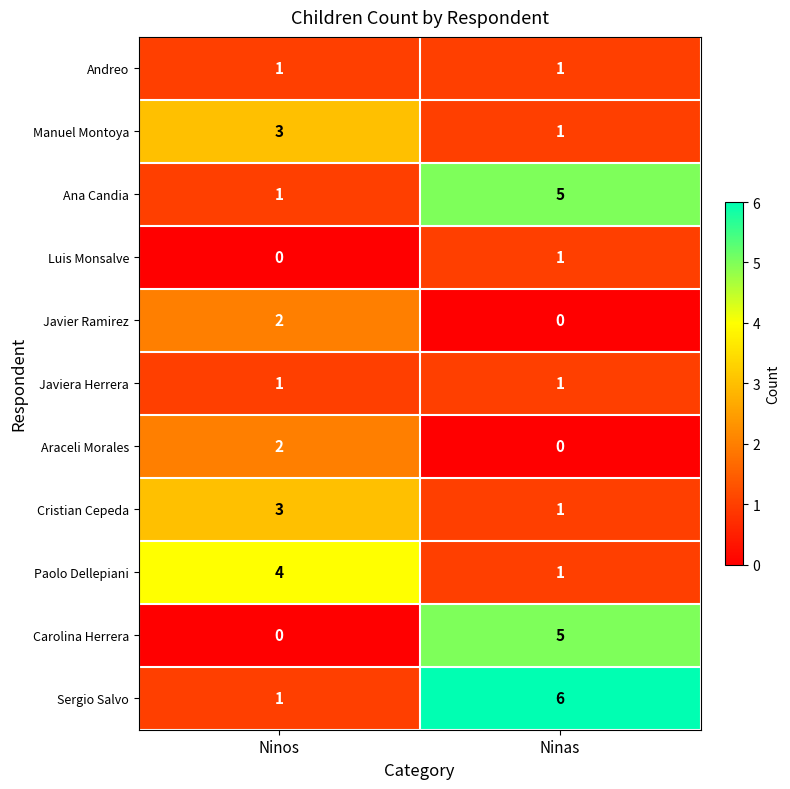

What value does the Ana Candia series have at Ninas?

5